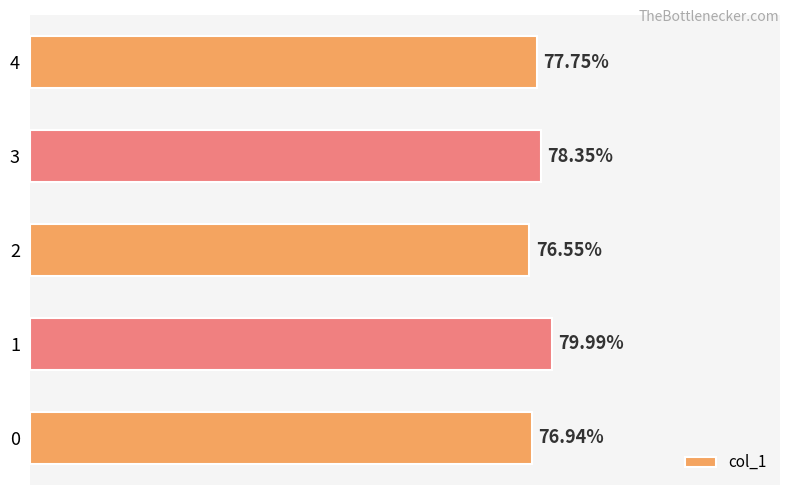

List the labels in order of value, smallest first.

2, 0, 4, 3, 1